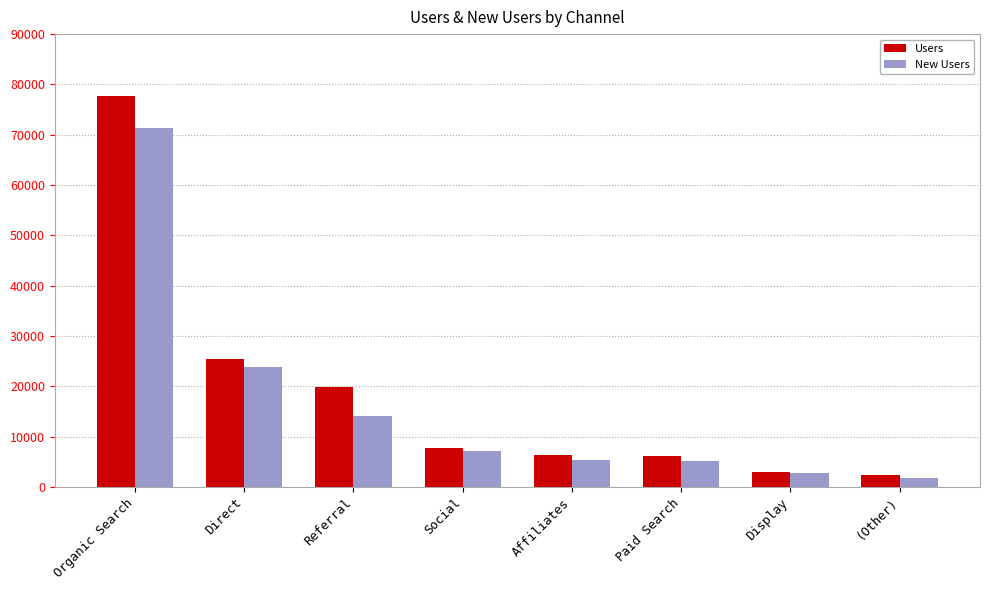

Which label corresponds to the largest value in the chart?

Organic Search